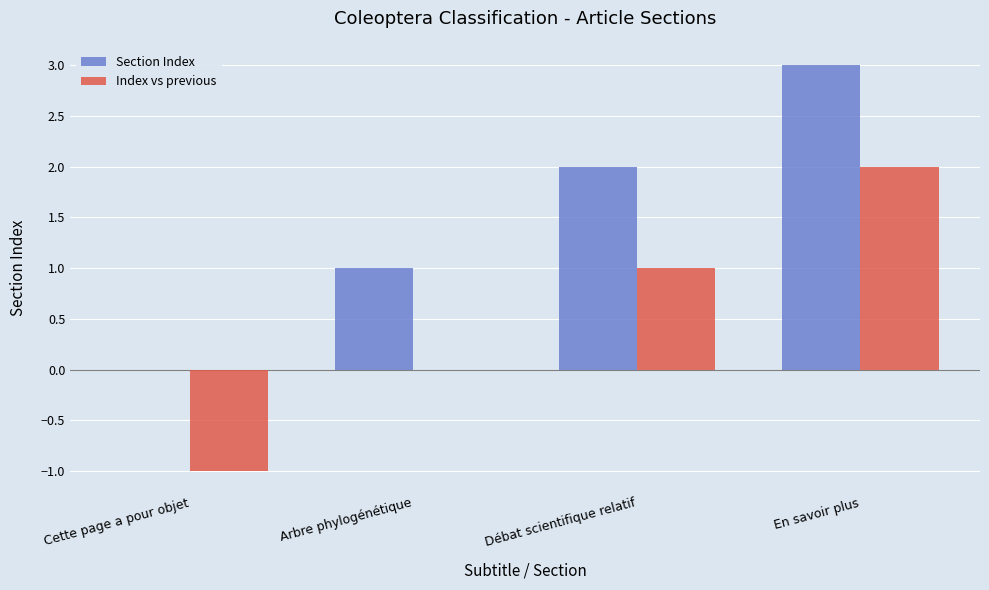

Reading left to right, extract all data points from this chart.

Section Index: 0	1	2	3
Index vs previous: -1	0	1	2